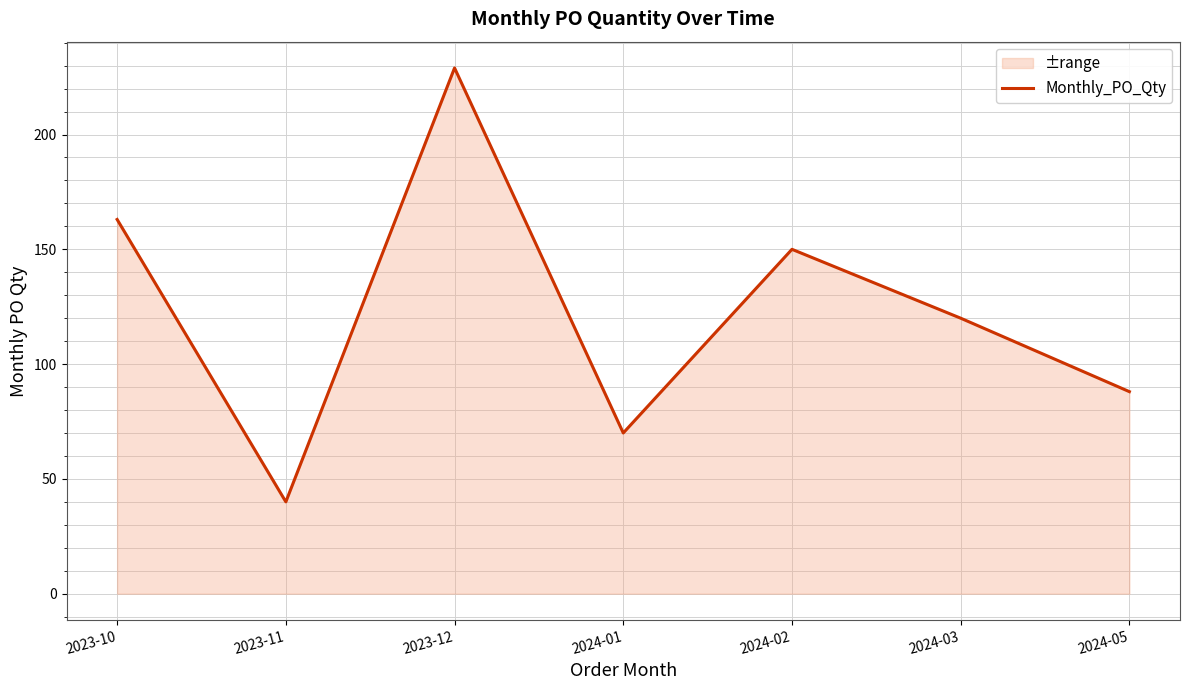

What is the sum of the values at 2024-02 and 2023-10?

313